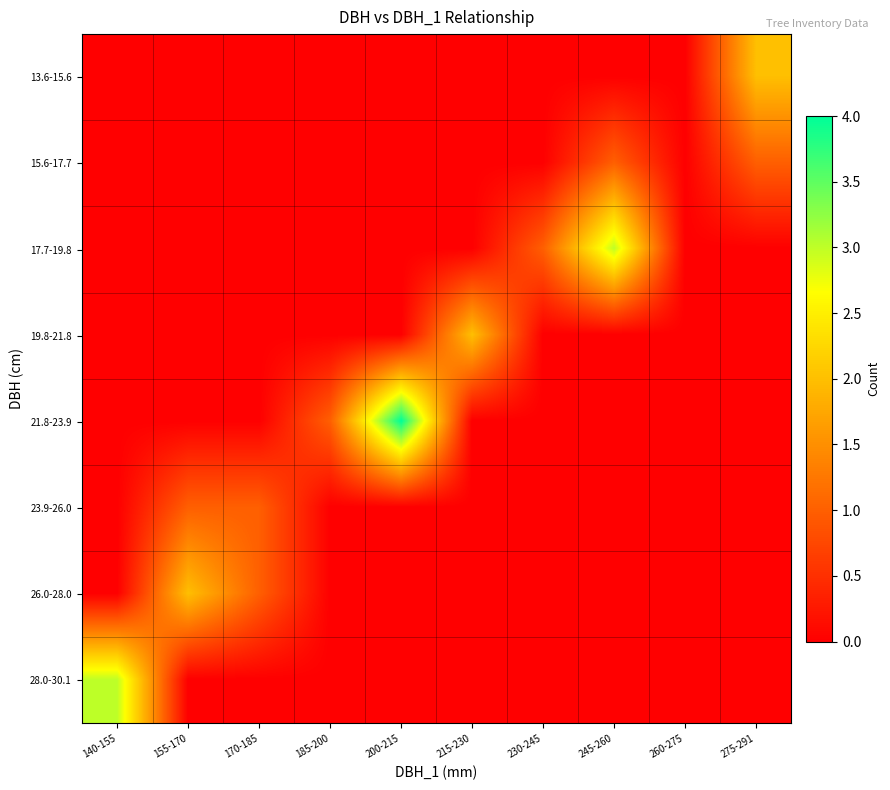

Reading left to right, extract all data points from this chart.

13.6-15.6: 140-155=0	155-170=0	170-185=0	185-200=0	200-215=0	215-230=0	230-245=0	245-260=0	260-275=0	275-291=2
15.6-17.7: 140-155=0	155-170=0	170-185=0	185-200=0	200-215=0	215-230=0	230-245=0	245-260=1	260-275=0	275-291=1
17.7-19.8: 140-155=0	155-170=0	170-185=0	185-200=0	200-215=0	215-230=0	230-245=1	245-260=3	260-275=0	275-291=0
19.8-21.8: 140-155=0	155-170=0	170-185=0	185-200=0	200-215=0	215-230=2	230-245=0	245-260=0	260-275=0	275-291=0
21.8-23.9: 140-155=0	155-170=0	170-185=0	185-200=1	200-215=4	215-230=0	230-245=0	245-260=0	260-275=0	275-291=0
23.9-26.0: 140-155=0	155-170=1	170-185=1	185-200=0	200-215=0	215-230=0	230-245=0	245-260=0	260-275=0	275-291=0
26.0-28.0: 140-155=0	155-170=2	170-185=1	185-200=0	200-215=0	215-230=0	230-245=0	245-260=0	260-275=0	275-291=0
28.0-30.1: 140-155=3	155-170=0	170-185=0	185-200=0	200-215=0	215-230=0	230-245=0	245-260=0	260-275=0	275-291=0